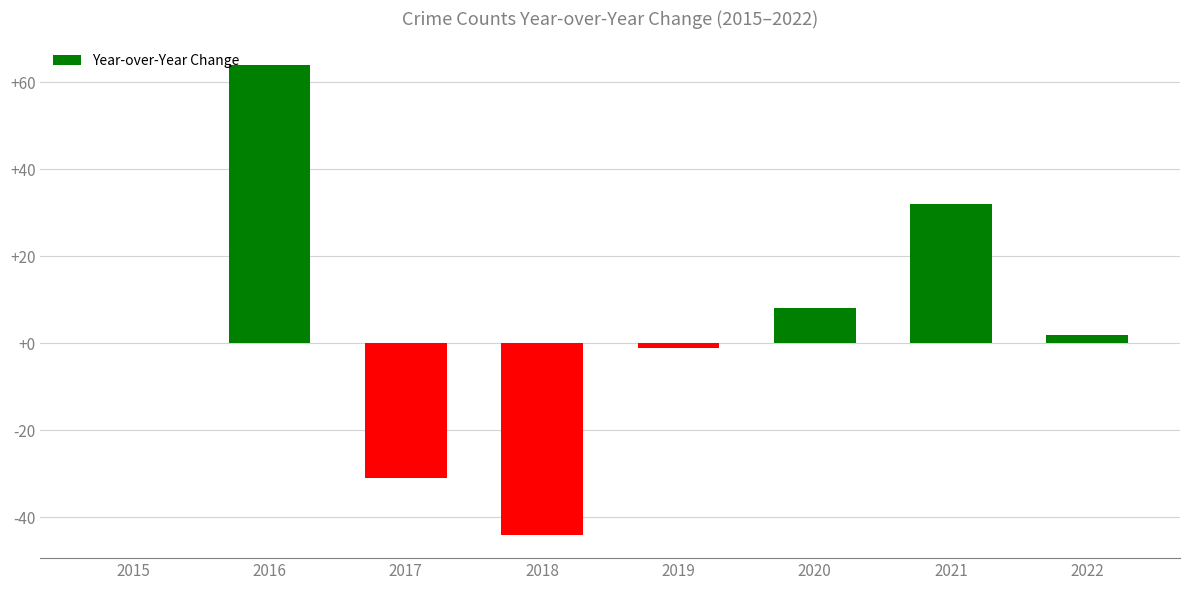

The value at 2018 is -44. True or false?

True